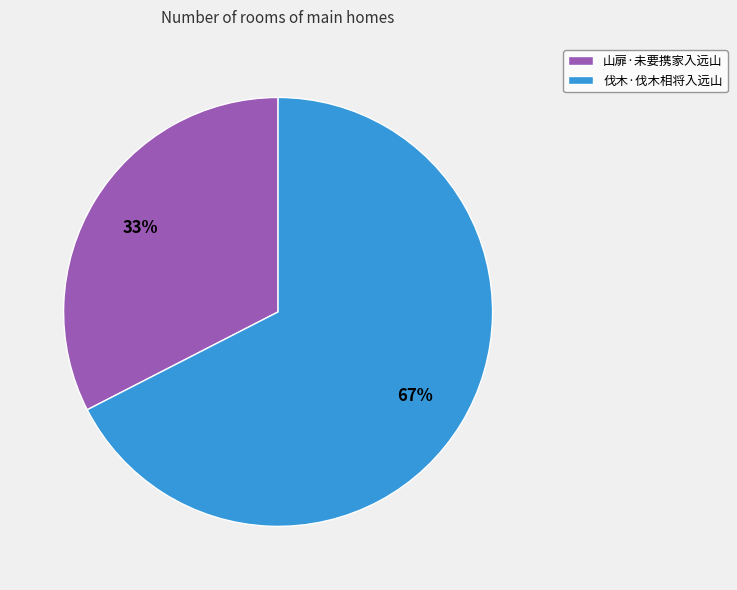

To the nearest percent, what is the average slice percentage?

50%